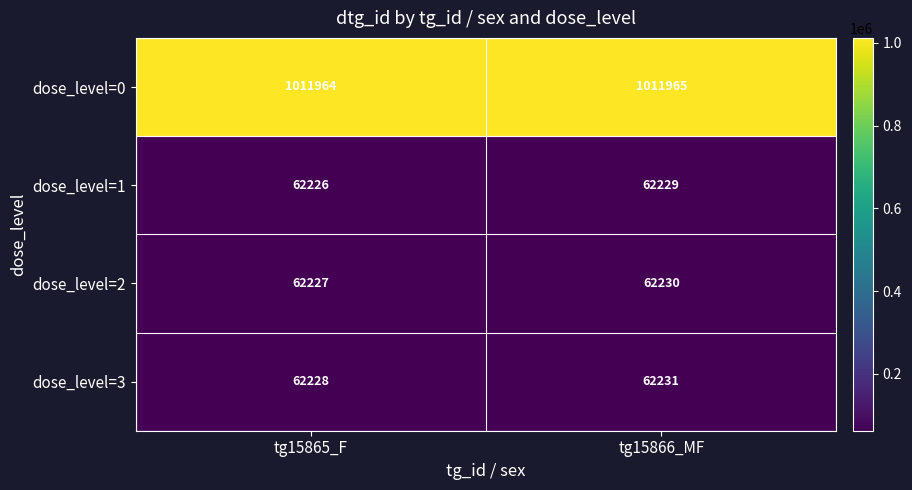

Where is dose_level=1 nearest to the value 62227?

tg15865_F